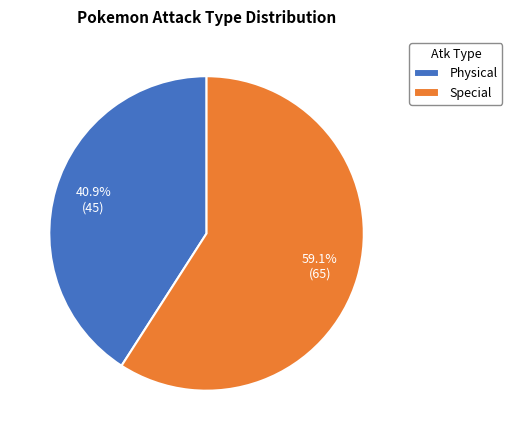

To the nearest percent, what is the combined percentage of Special and Physical?

100%